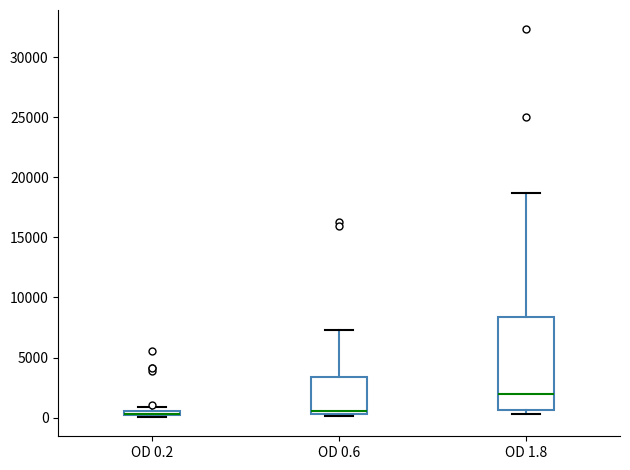

Which box is the tallest, from its lower edge to its upper edge?

OD 1.8